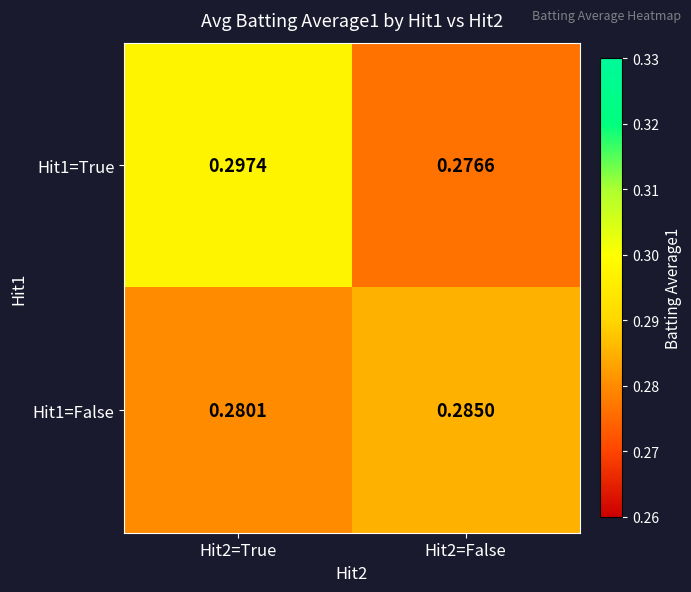

Is the value of Hit1=False at Hit2=True greater than the value of Hit1=True at Hit2=False?

Yes